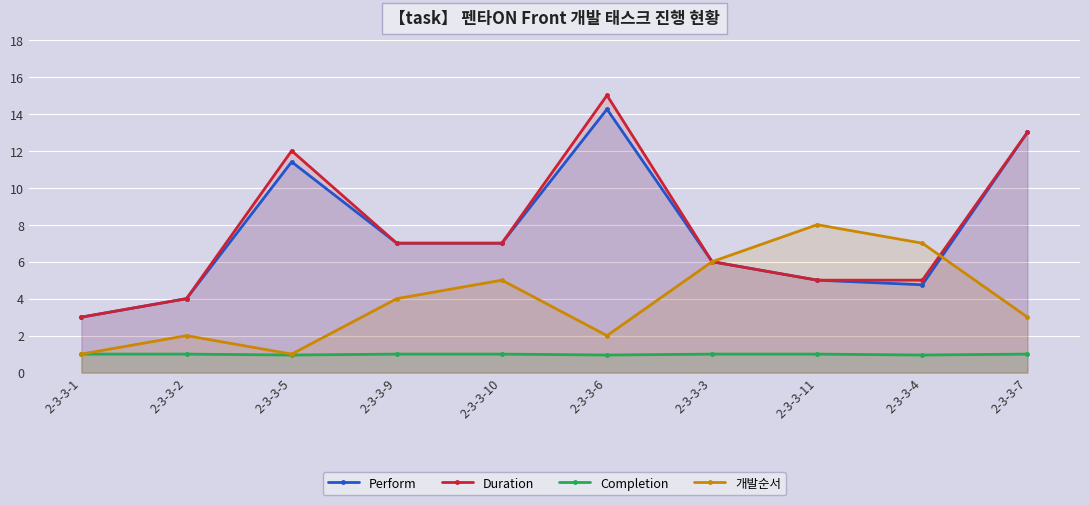

At which label is Completion closest to 0?

2-3-3-5